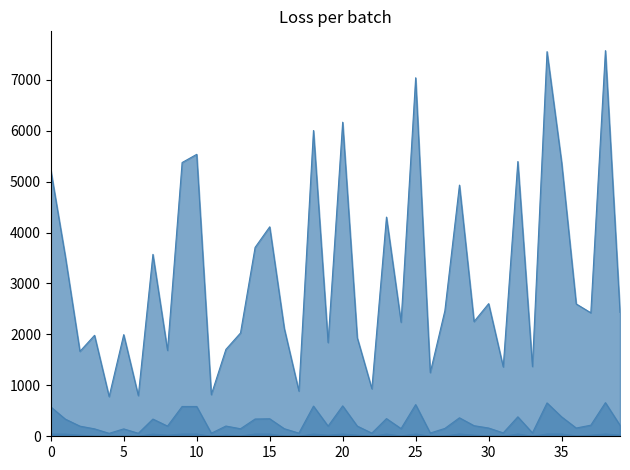

Which series has the largest range (max minus min)?

COVID_TEST_line